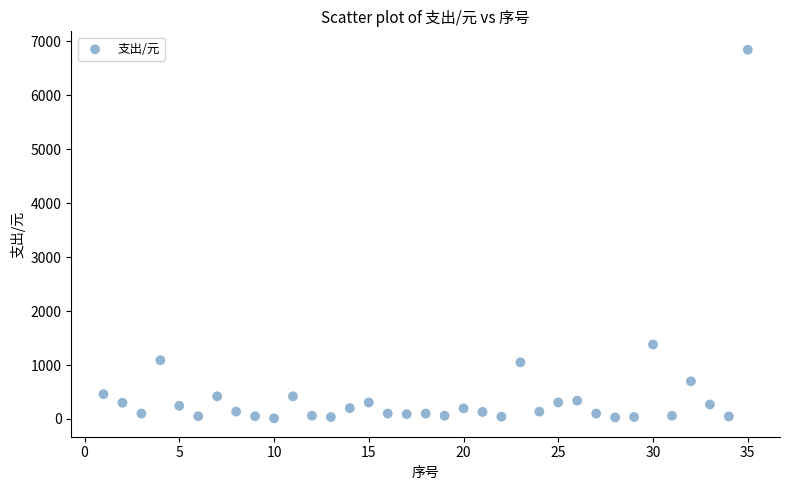

What Y value in the scatter plot is closest to 3428?

1380.0